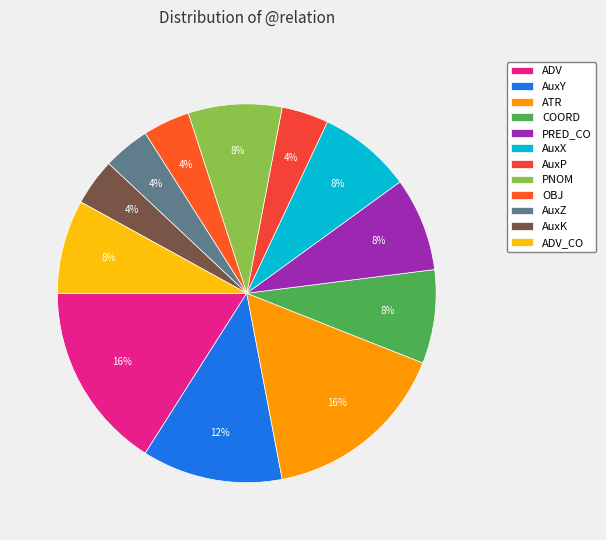

To the nearest percent, what is the combined percentage of PNOM and ADV_CO?

16%